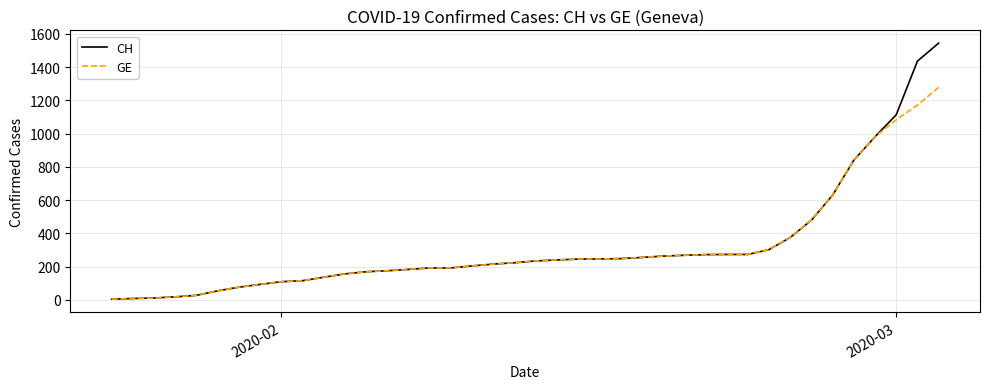

Which series has the largest range (max minus min)?

CH